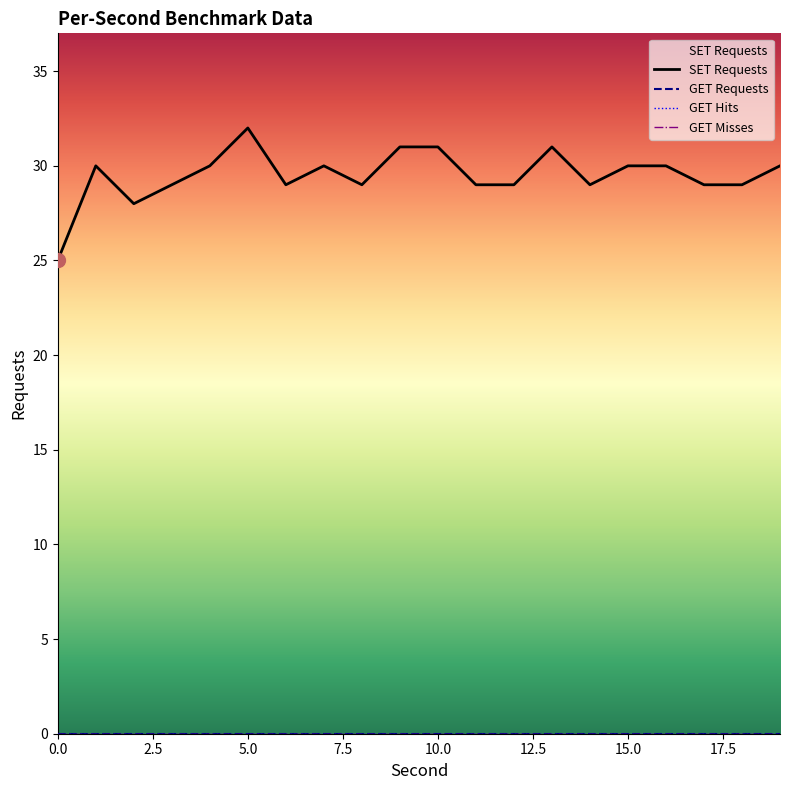

Which series changed the most between 16 and 19?

SET Requests